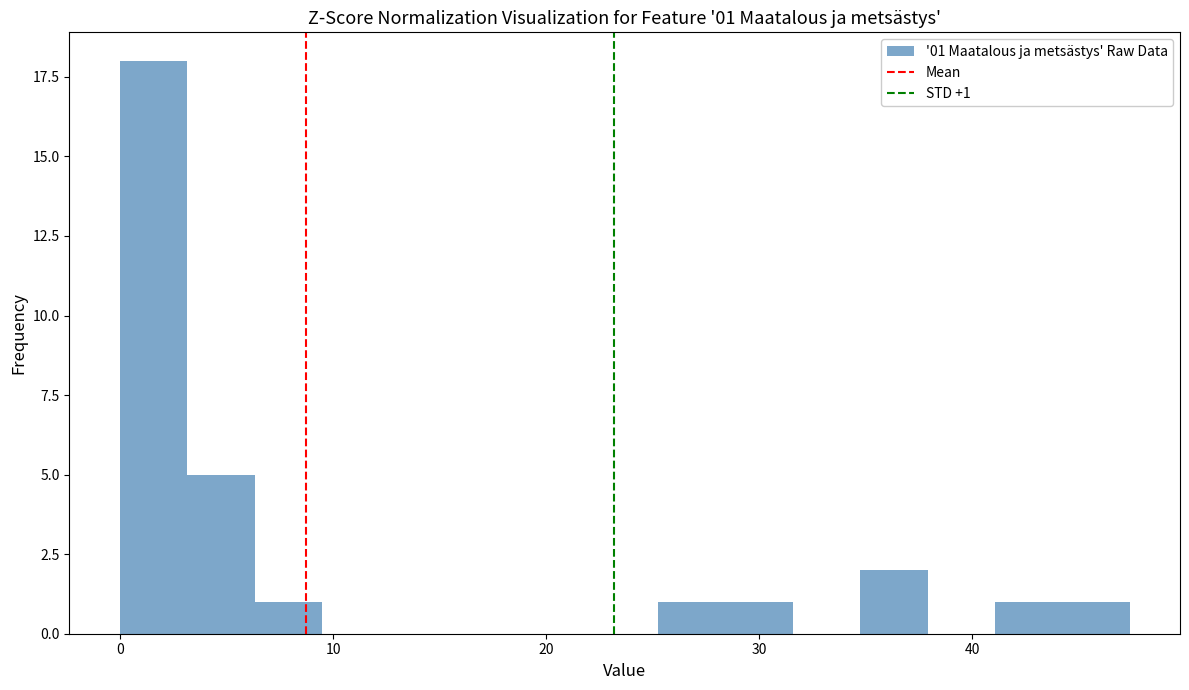

Read against the x-axis, roughly where is the centre of the tallest bar?

2